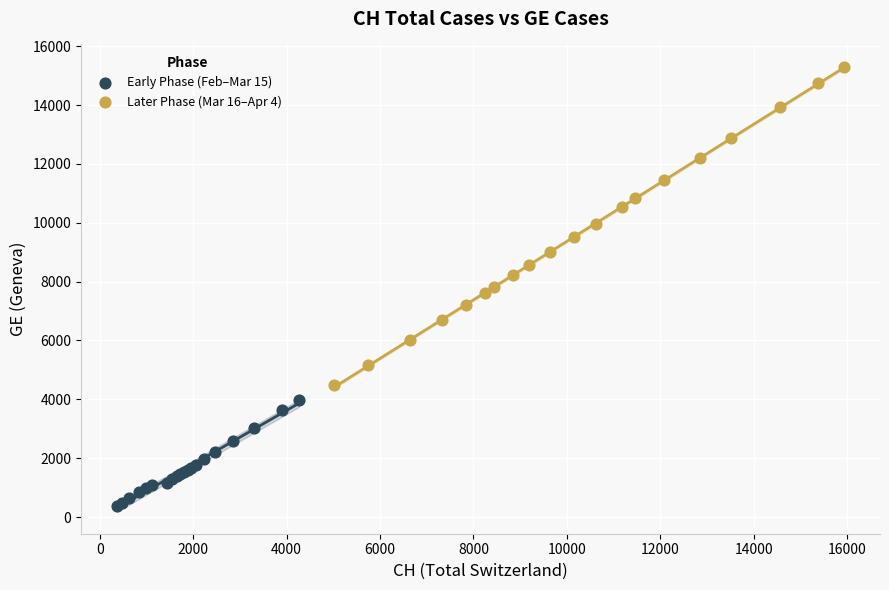

Which series has the largest Y range (max minus min)?

Later Phase (Mar 16–Apr 4)